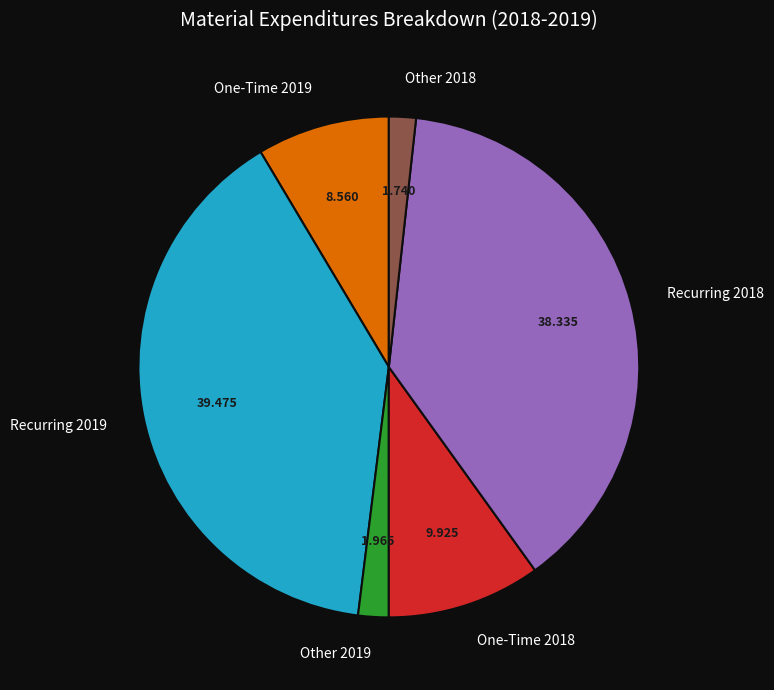

Is the sum of One-Time 2018 and Recurring 2019 greater than half?

No